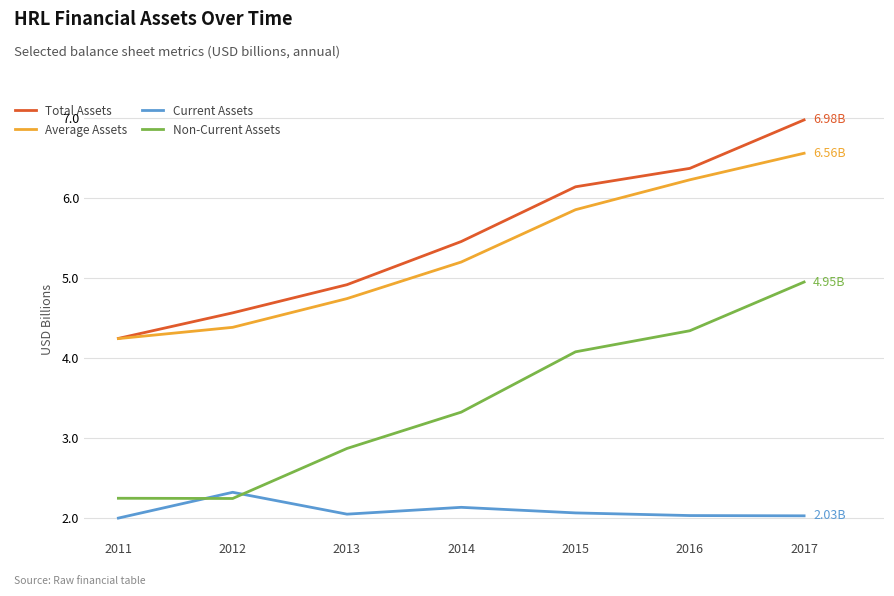

How many lines are shown in the chart?

4